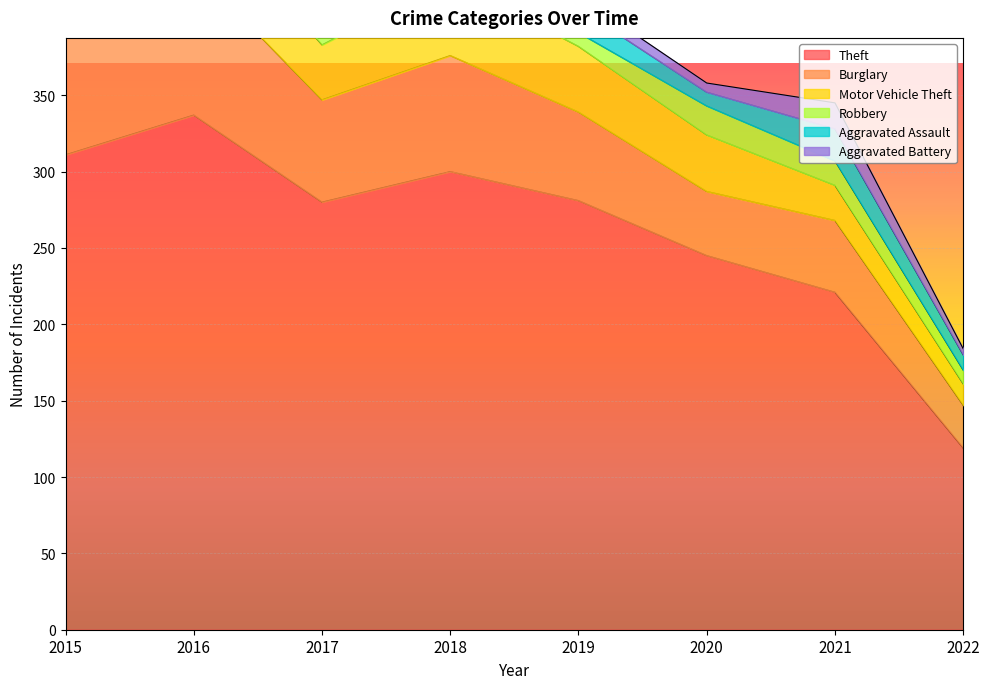

True or false: Burglary and Aggravated Battery cross at least once.

False